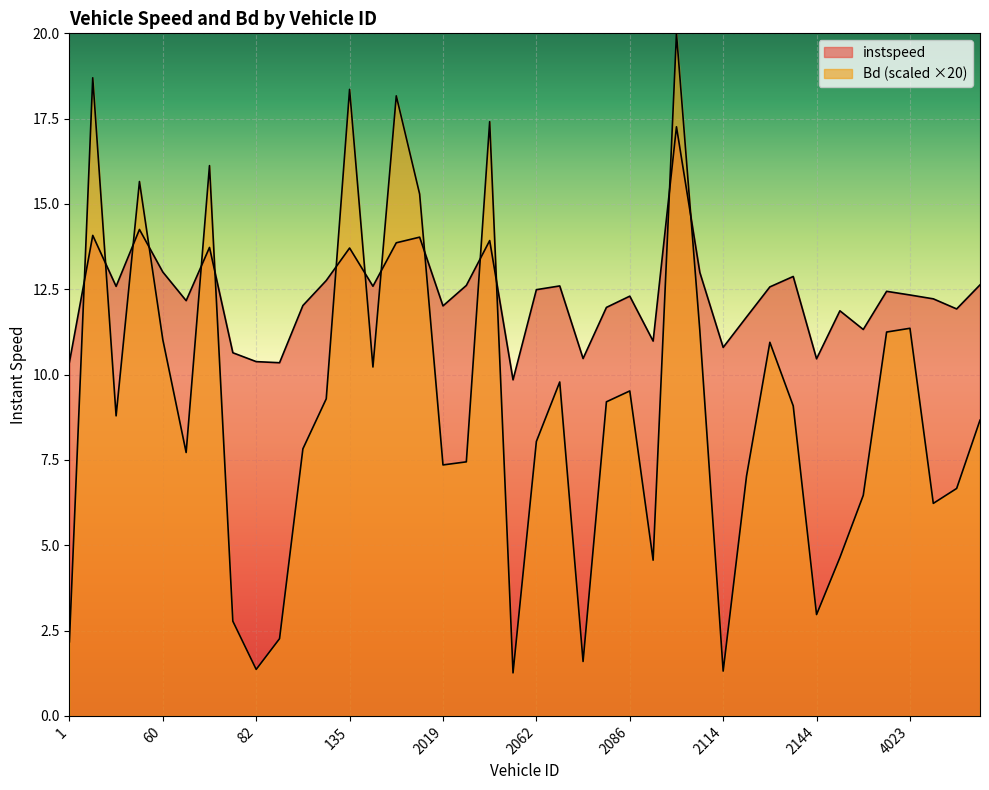

What is the difference between the maximum and minimum values in the Bd series?

18.7